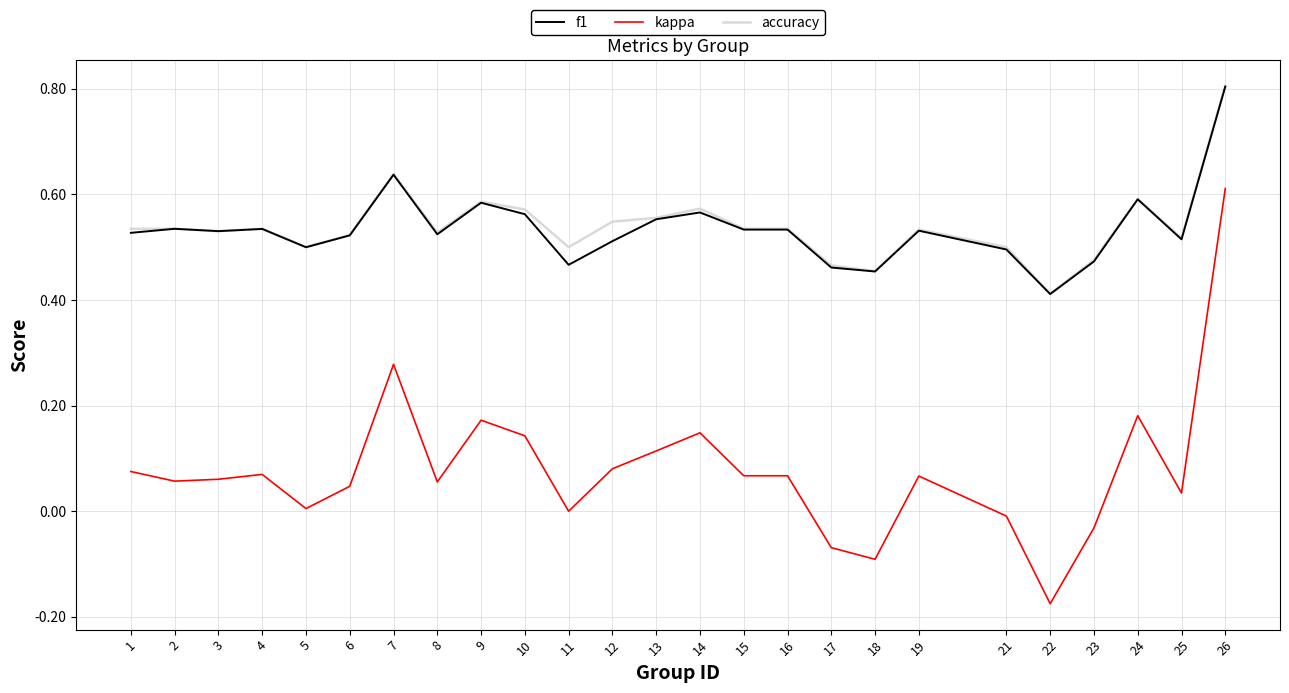

What is the highest value of the f1 series?

0.8